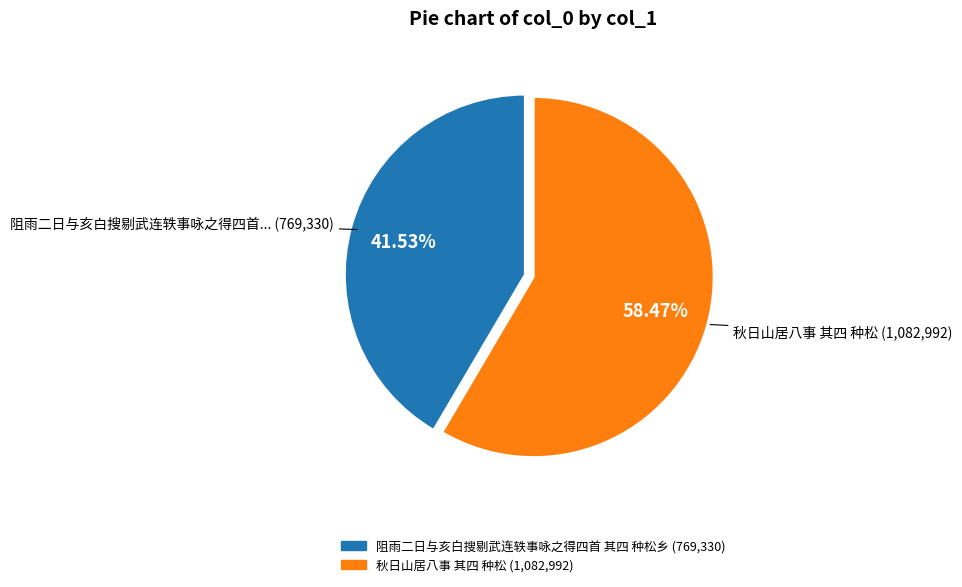

To the nearest percent, what is the average slice percentage?

50%